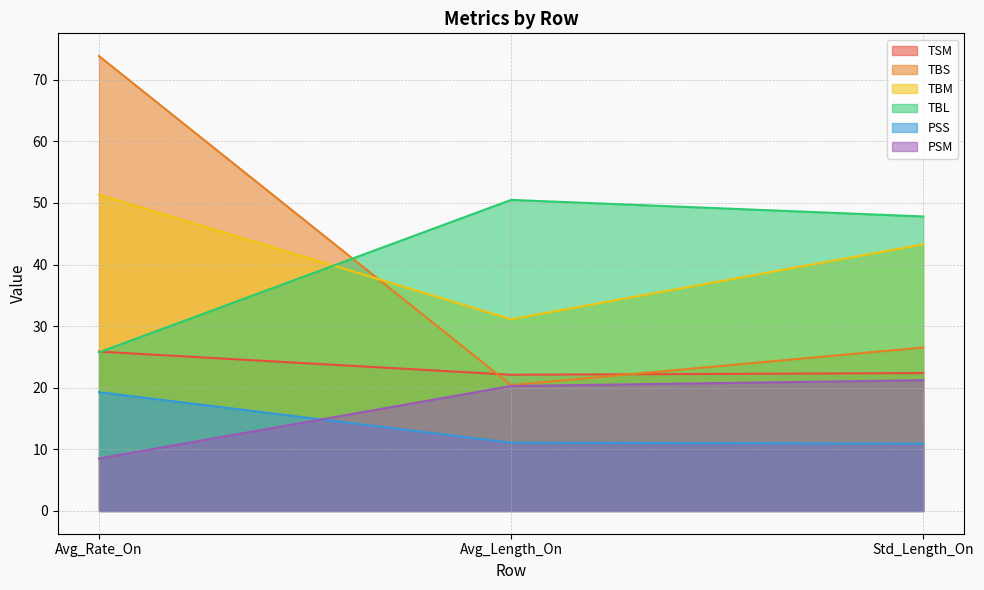

Where is TBS nearest to the value 47?

Std_Length_On